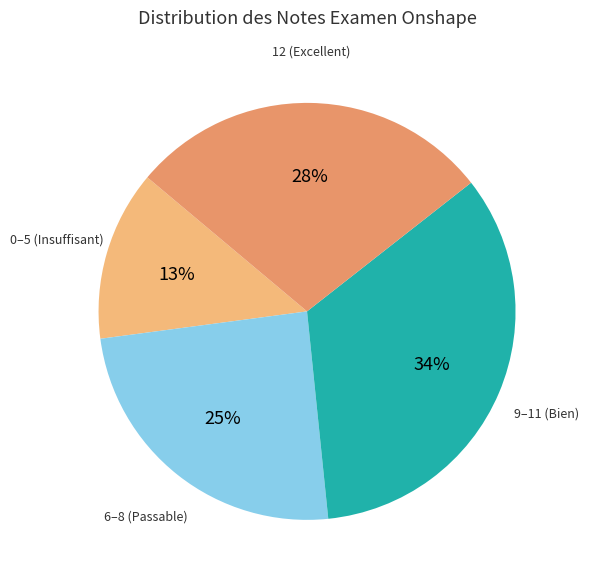

Count the number of slices in the pie.

4